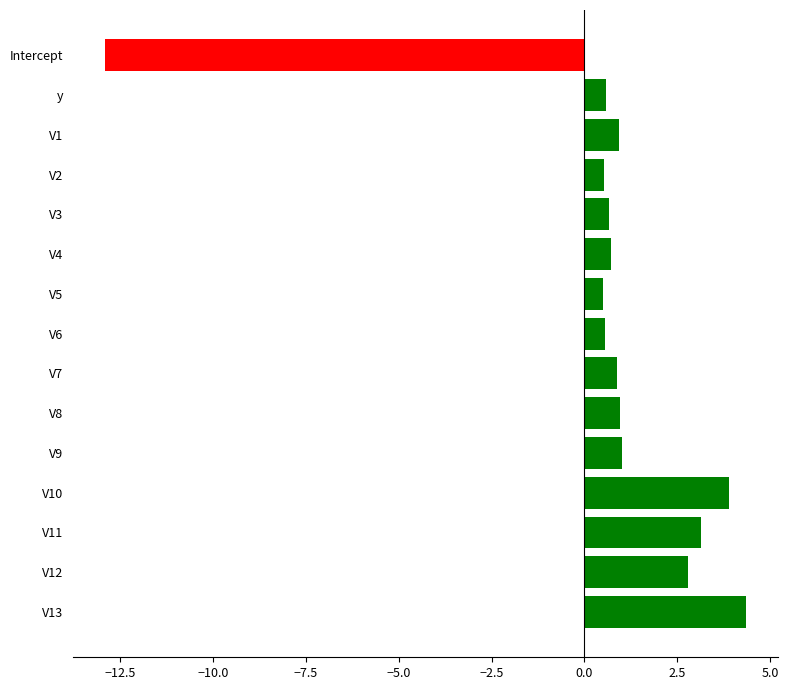

Which category has the lowest value across all series?

Intercept